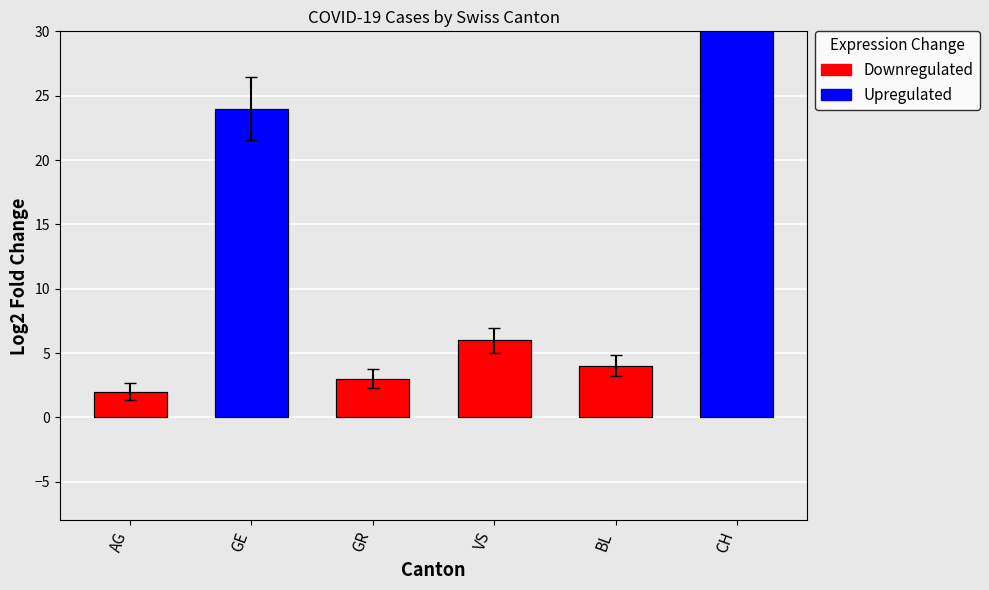

What is the greatest value displayed?

99